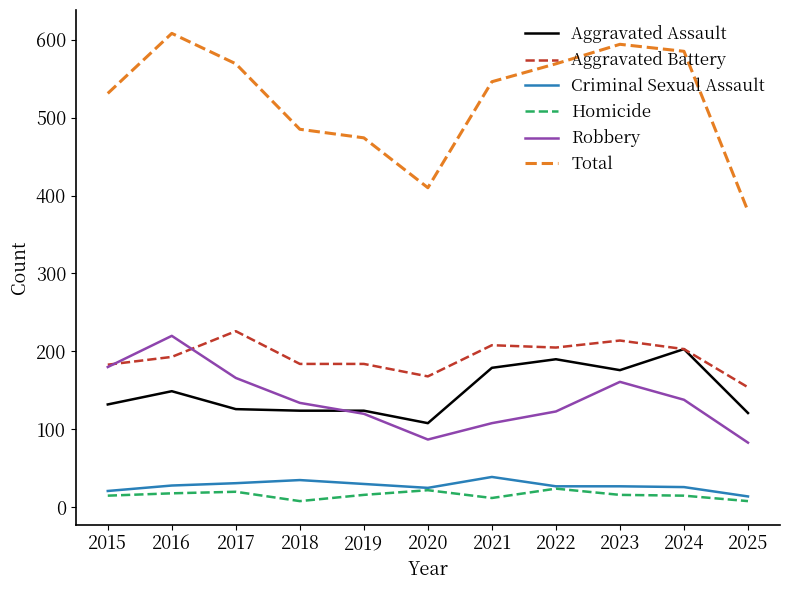

The value of Aggravated Assault at 2025 is 121. True or false?

True